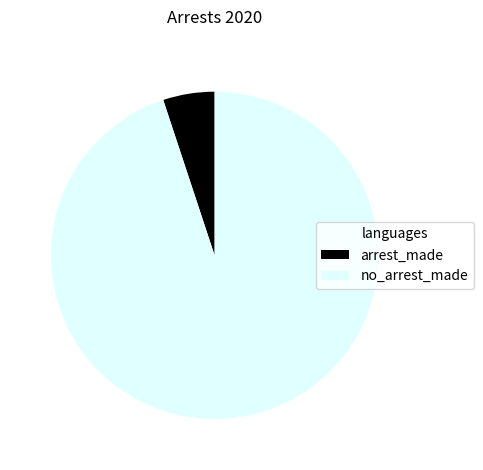

Rank the categories by value from highest to lowest.

no_arrest_made, arrest_made